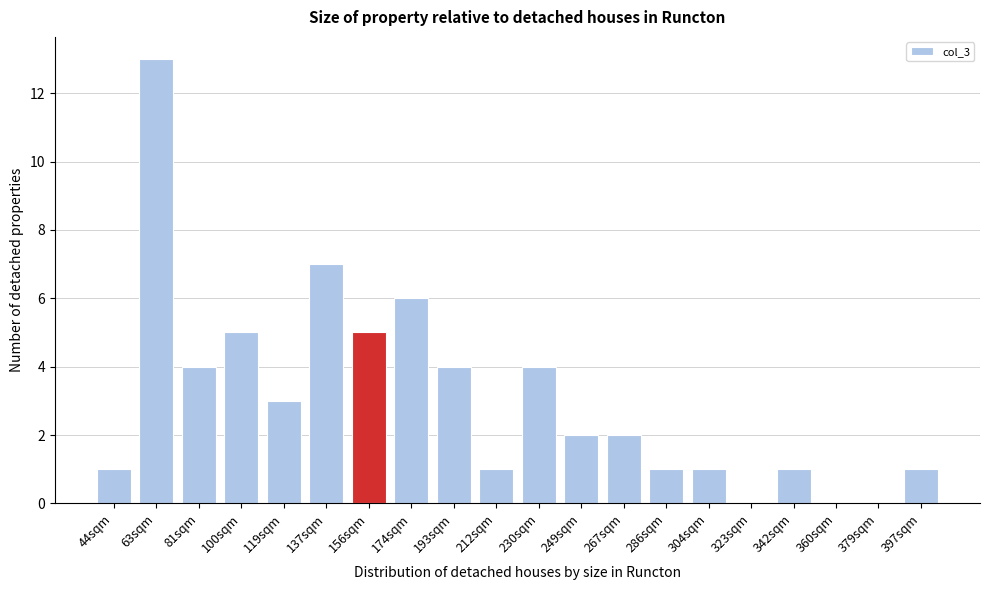

Reading left to right, transcribe all the data shown in this chart.

44sqm=1	63sqm=13	81sqm=4	100sqm=5	119sqm=3	137sqm=7	156sqm=5	174sqm=6	193sqm=4	212sqm=1	230sqm=4	249sqm=2	267sqm=2	286sqm=1	304sqm=1	323sqm=0	342sqm=1	360sqm=0	379sqm=0	397sqm=1